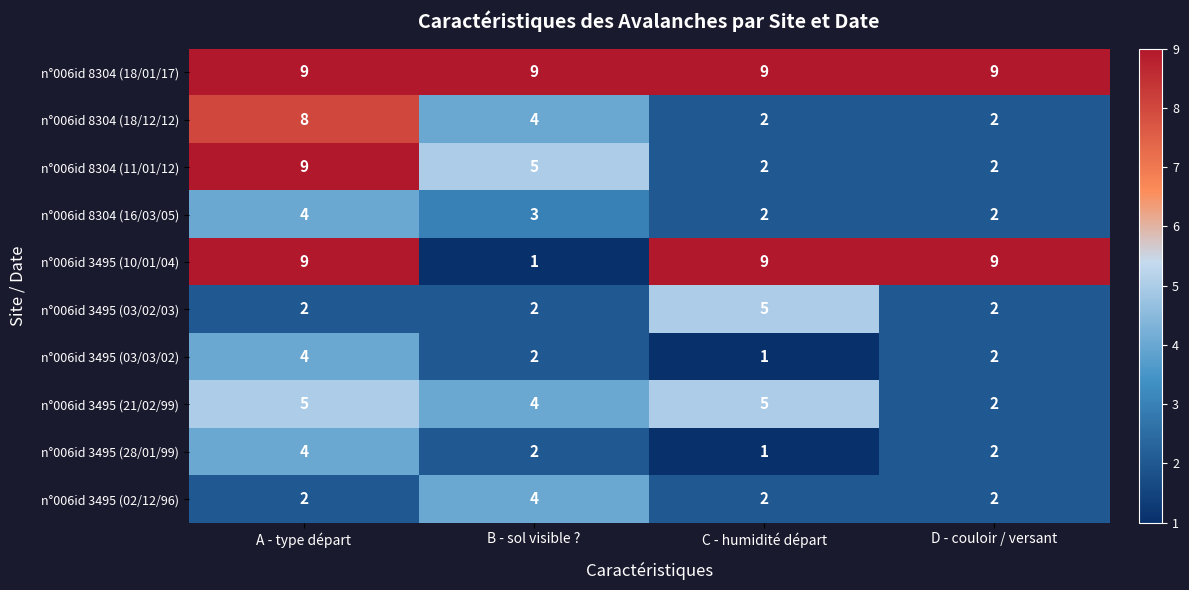

What is the maximum value shown in the chart?

9